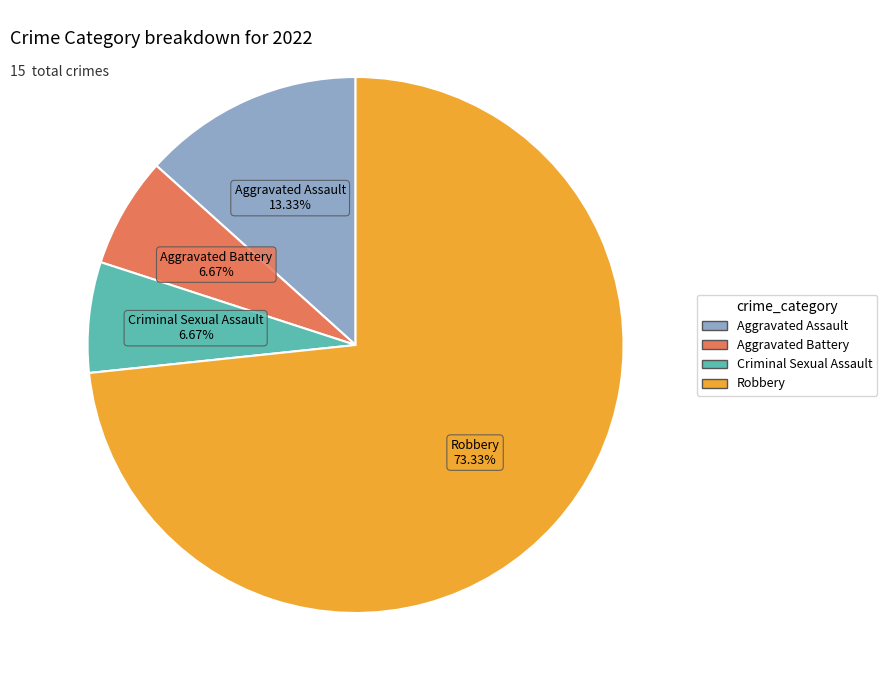

Is there any slice that represents more than half of the pie?

Yes